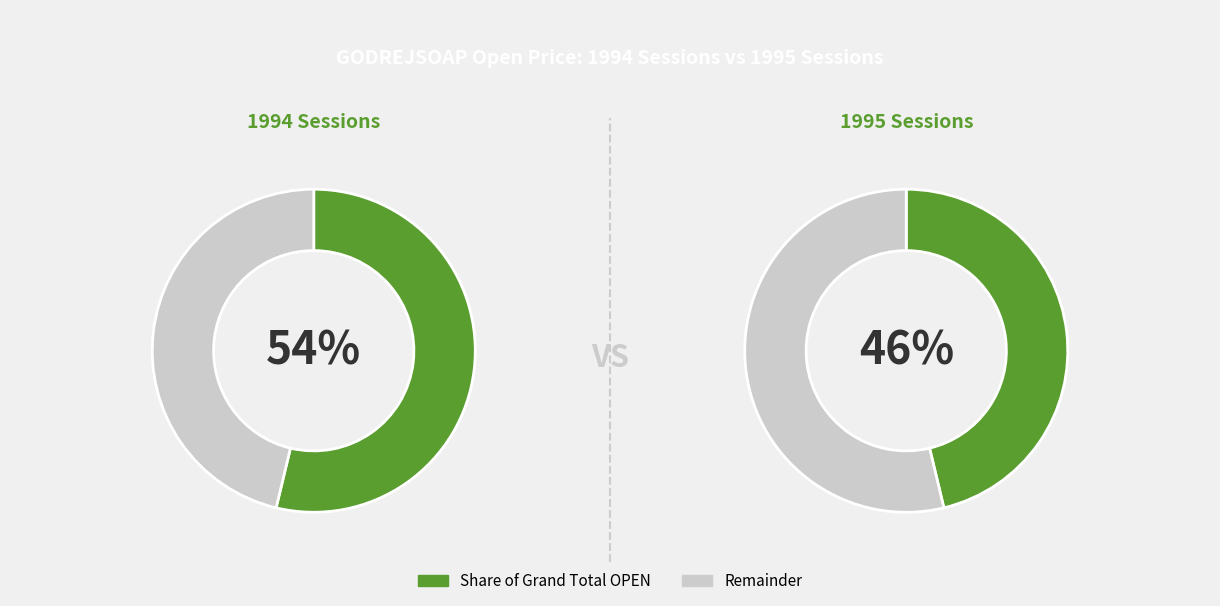

Is it true that 900 is 21% of the pie?

False